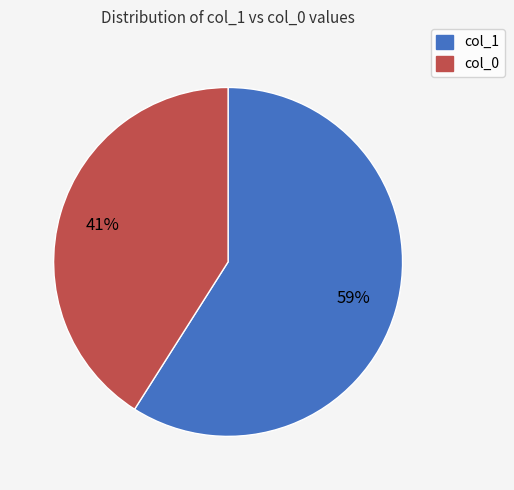

To the nearest percent, what percentage of the pie is col_1?

59%